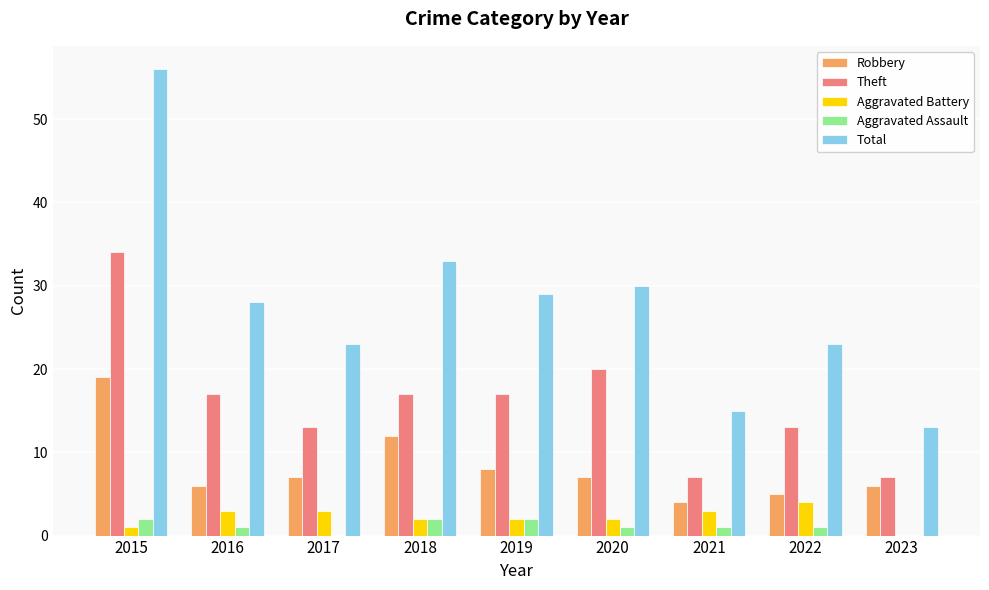

How many series are shown in this chart?

5